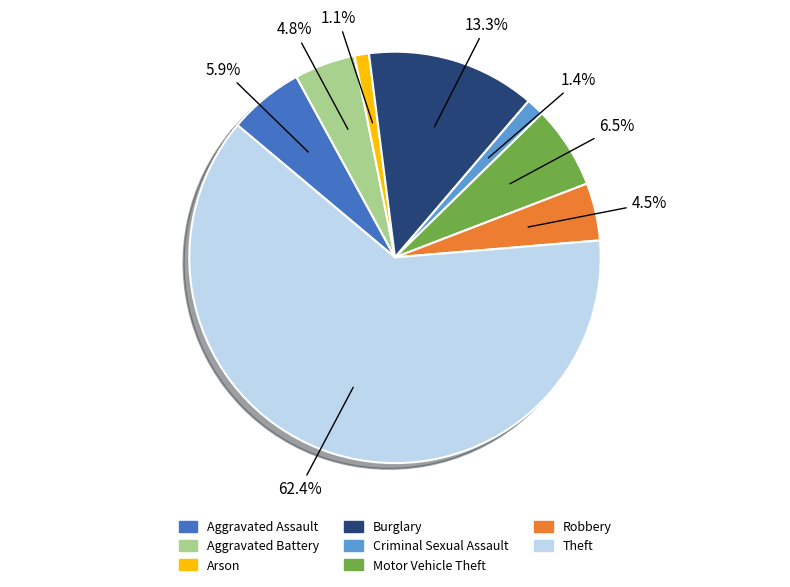

To the nearest percent, what is the difference between the largest and smallest slice percentages?

61%